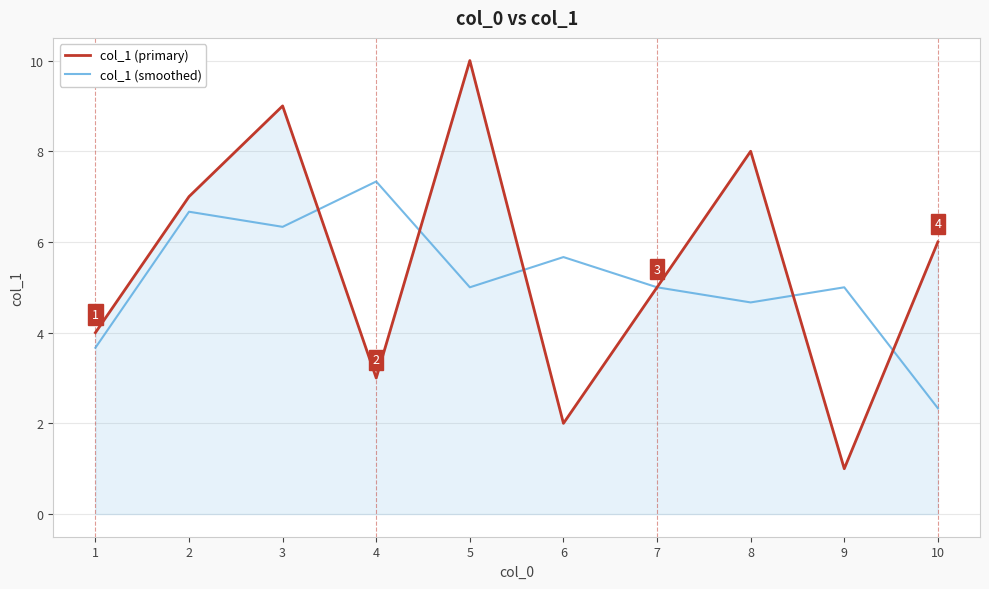

What is the sum of the col_1 (primary) values at 1 and 7?

9.0